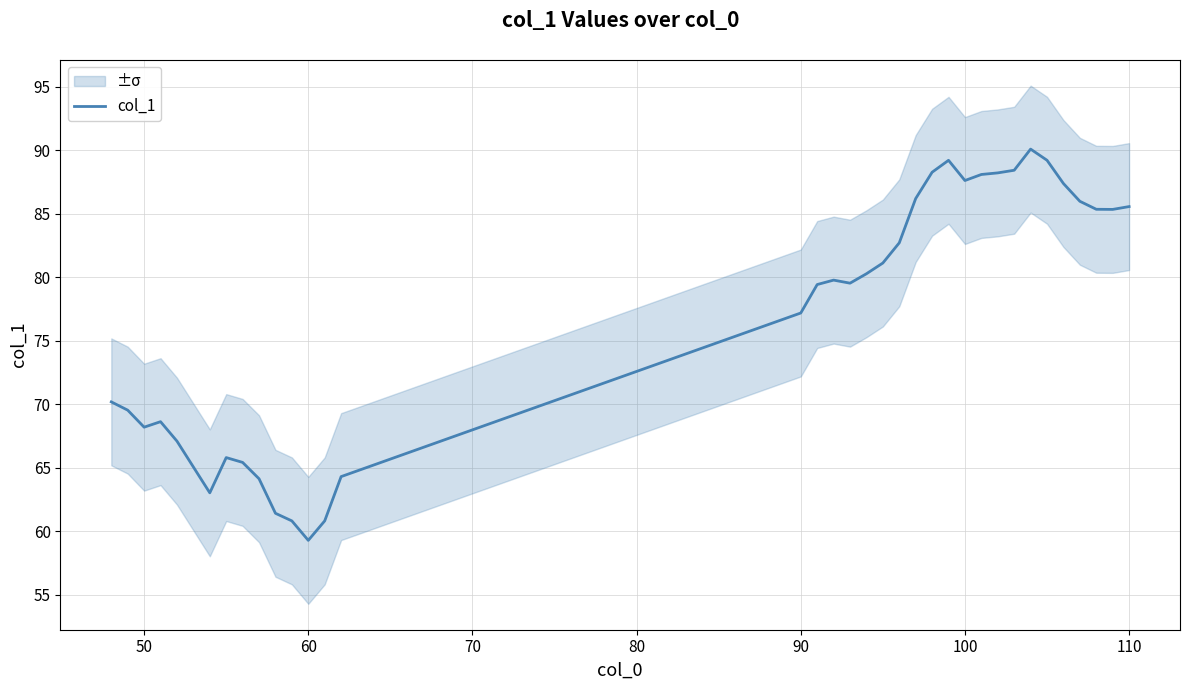

What is the difference between the maximum and minimum values?

30.8